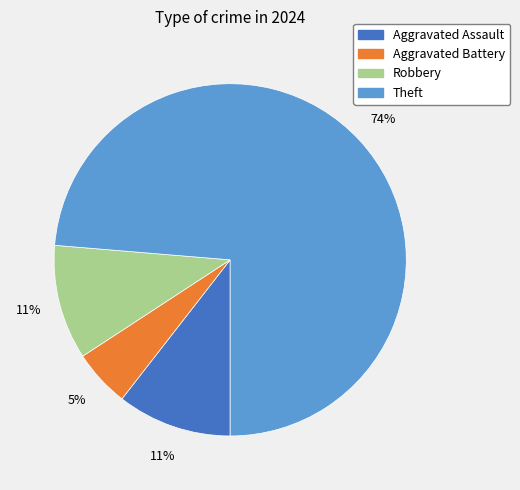

Combined, do Aggravated Assault and Aggravated Battery account for over 50%?

No